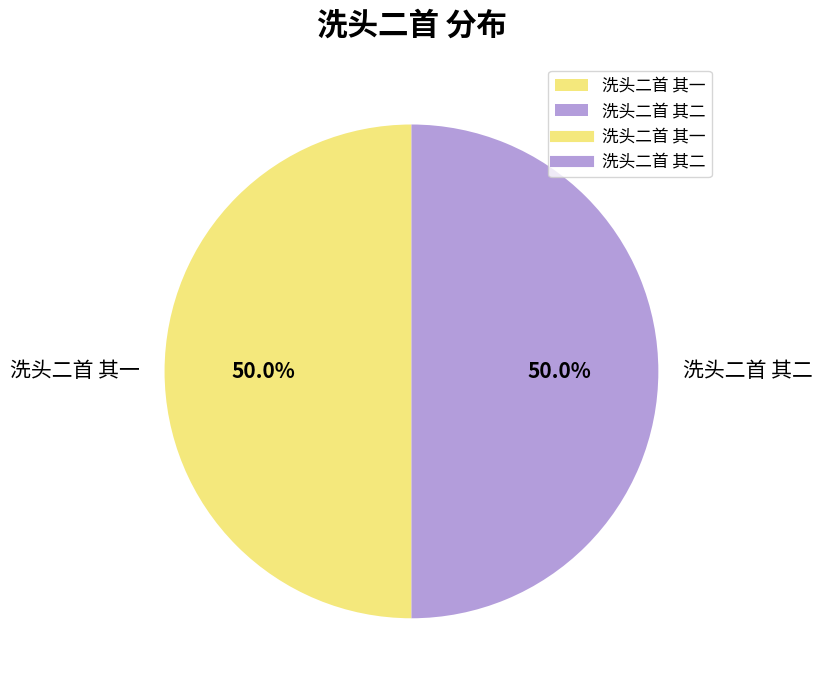

To the nearest percent, what percentage of the pie is 洗头二首 其一?

50%